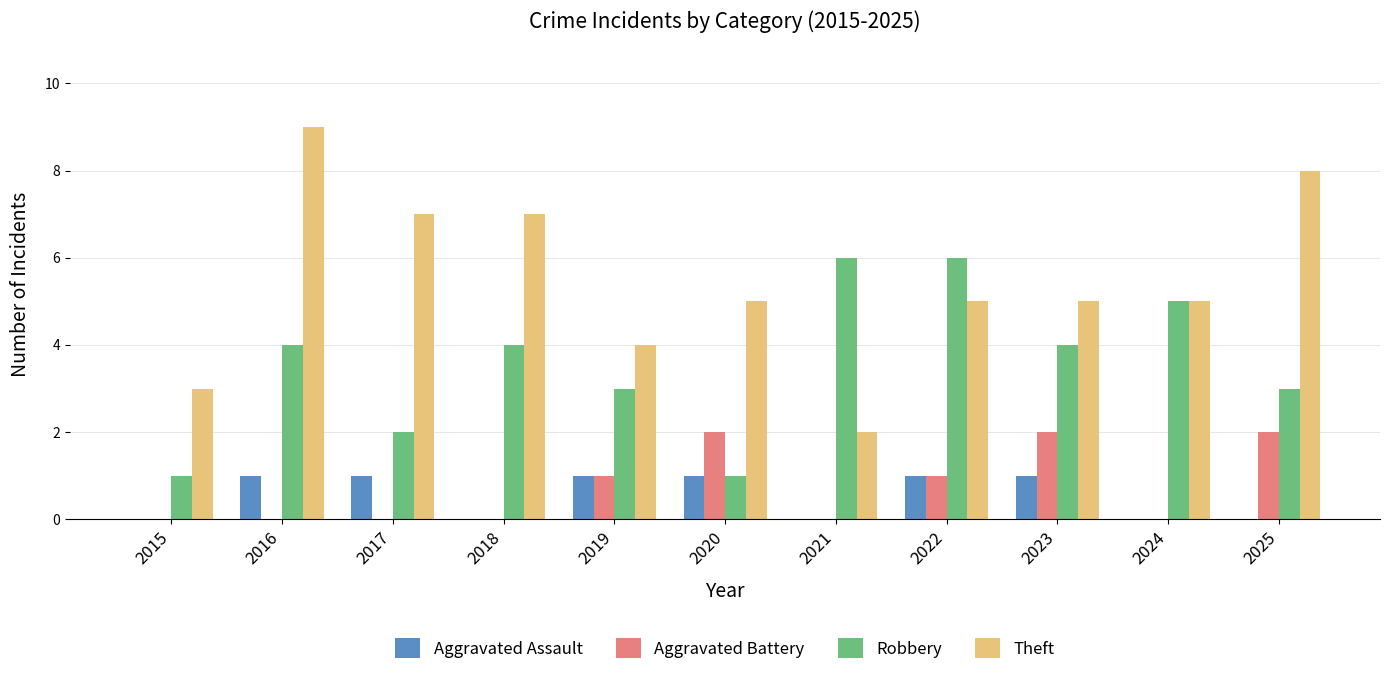

Which series changed the most between 2015 and 2023?

Robbery